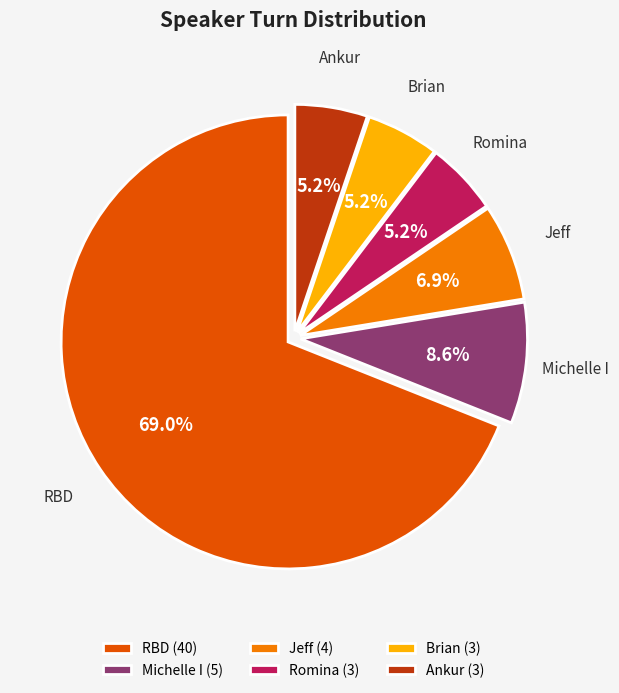

Does Jeff (4) represent more than half of the total?

No